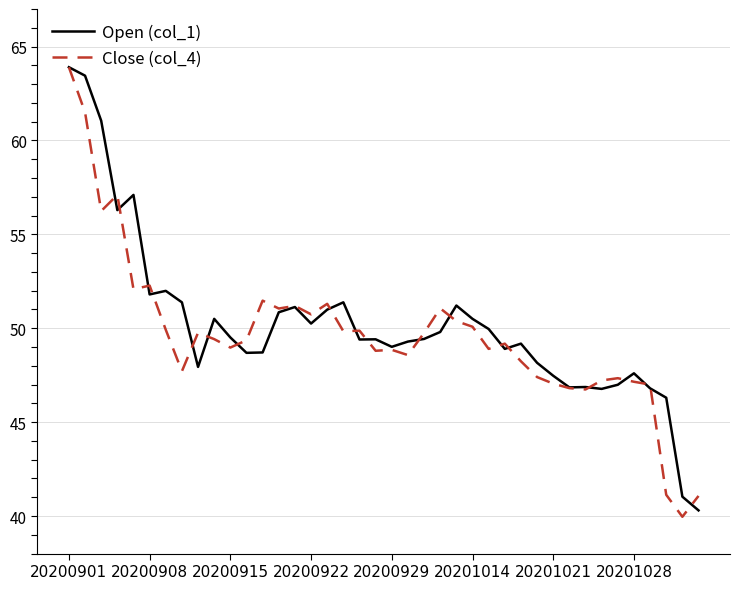

What is the minimum value for Open (col_1)?

40.3